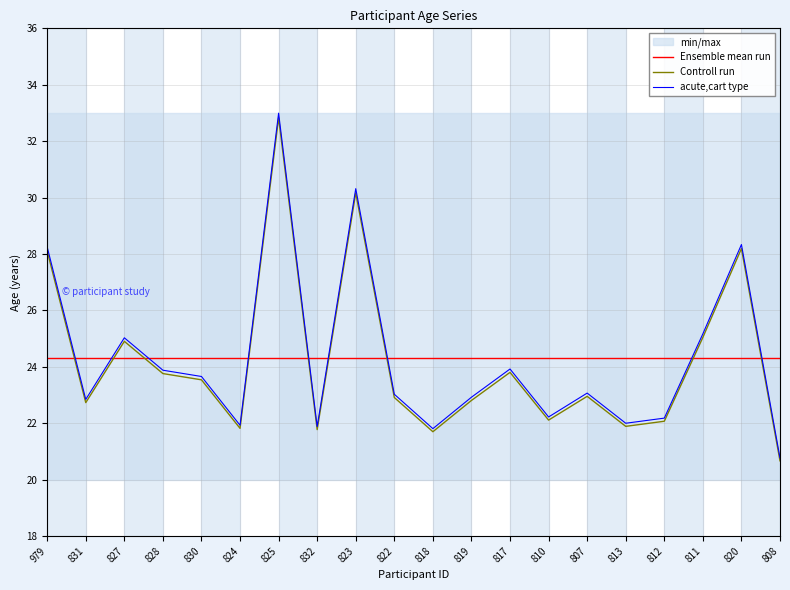

What is the highest value of the Controll run series?

32.8